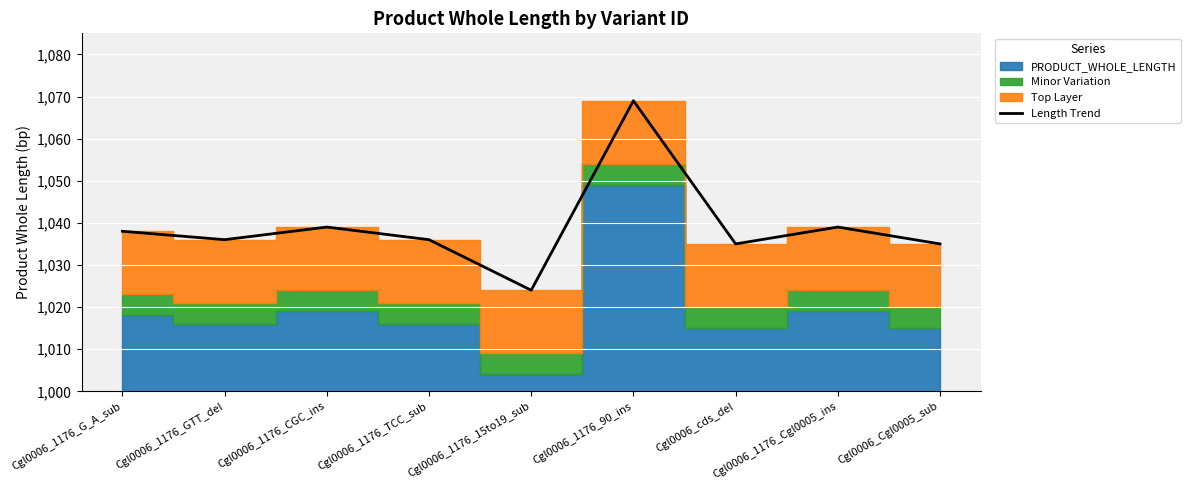

What is the difference between the second highest and second lowest values?

4